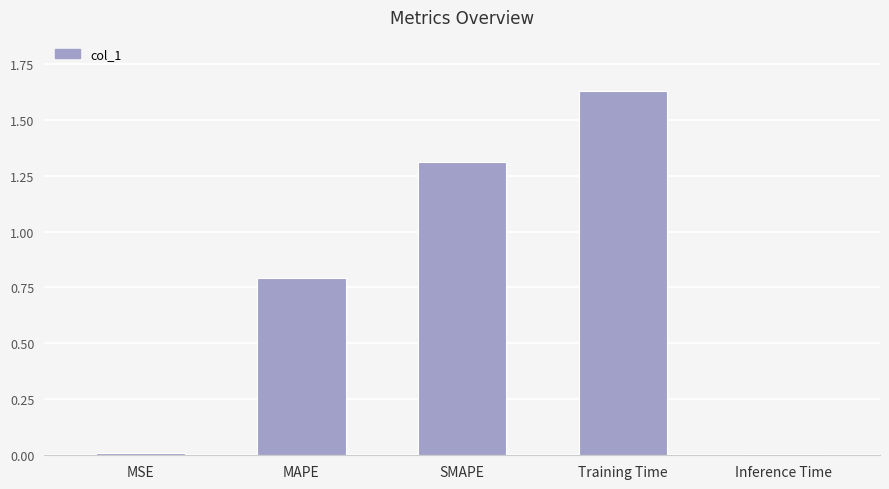

What is the label of the 4th bar from the right?

MAPE